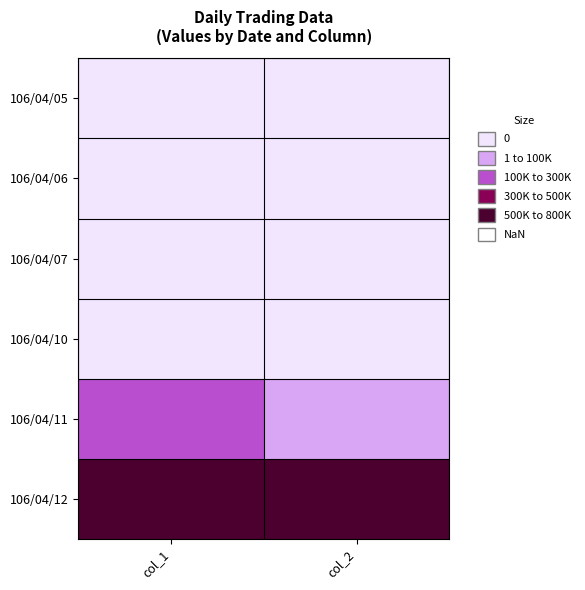

Which series has the largest total across all categories?

106/04/12